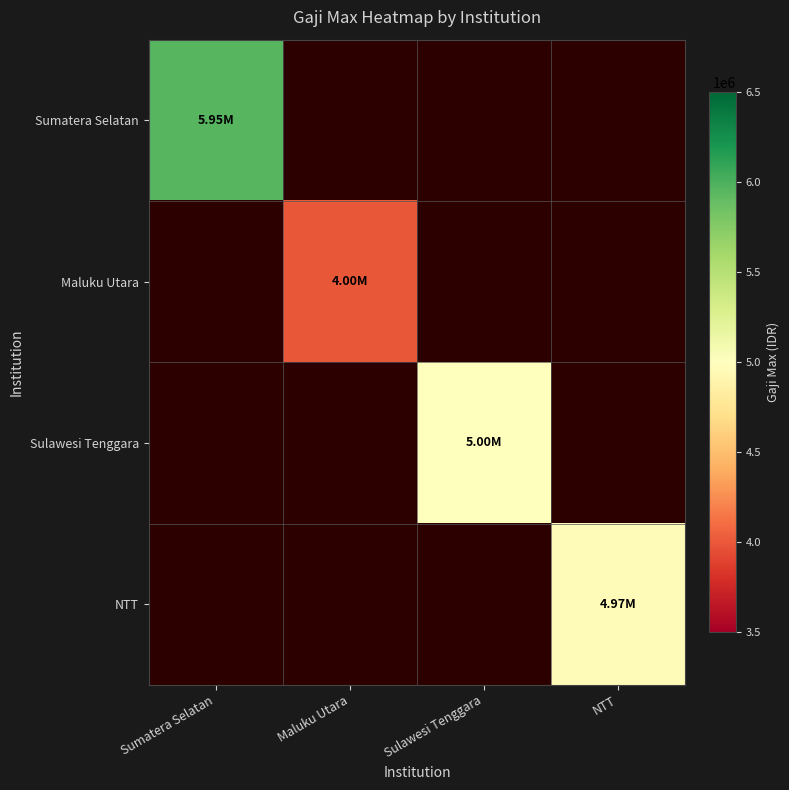

Rank the categories by NTT value from lowest to highest.

Sumatera Selatan, Maluku Utara, Sulawesi Tenggara, NTT